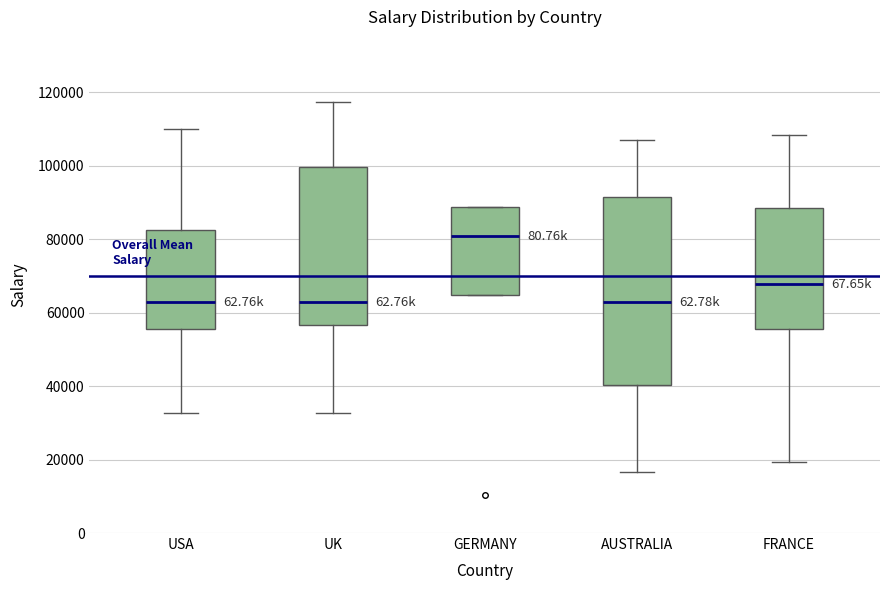

Where does the median line of the box for UK sit on the y-axis? The values are not printed on the chart, so give them approximately, as read against the axis.

62000